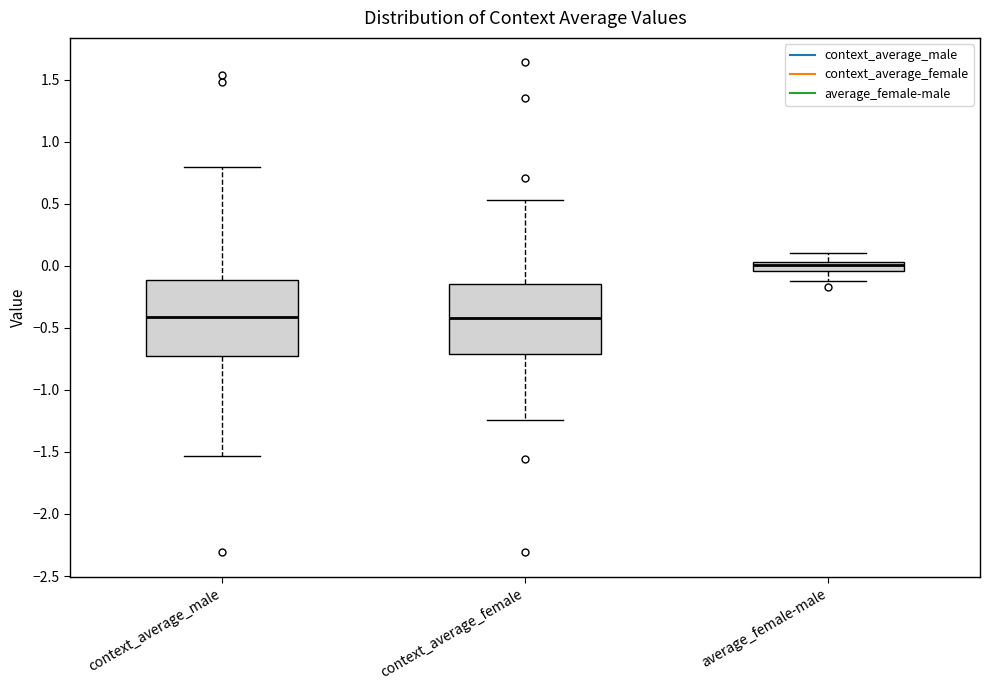

Which box is the tallest, from its lower edge to its upper edge?

context_average_male